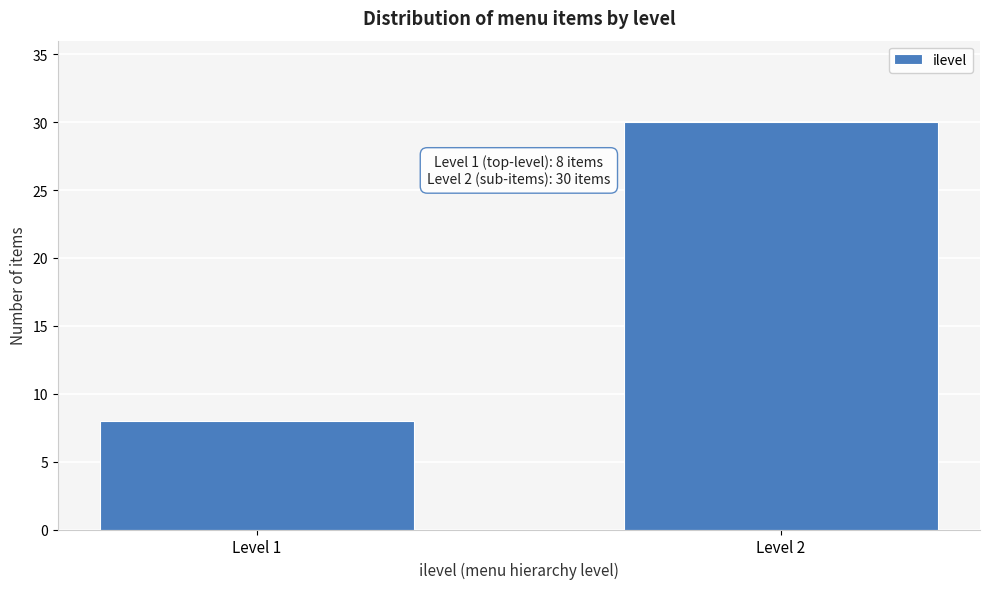

Reading left to right, what are all the values shown in this chart?

8	30